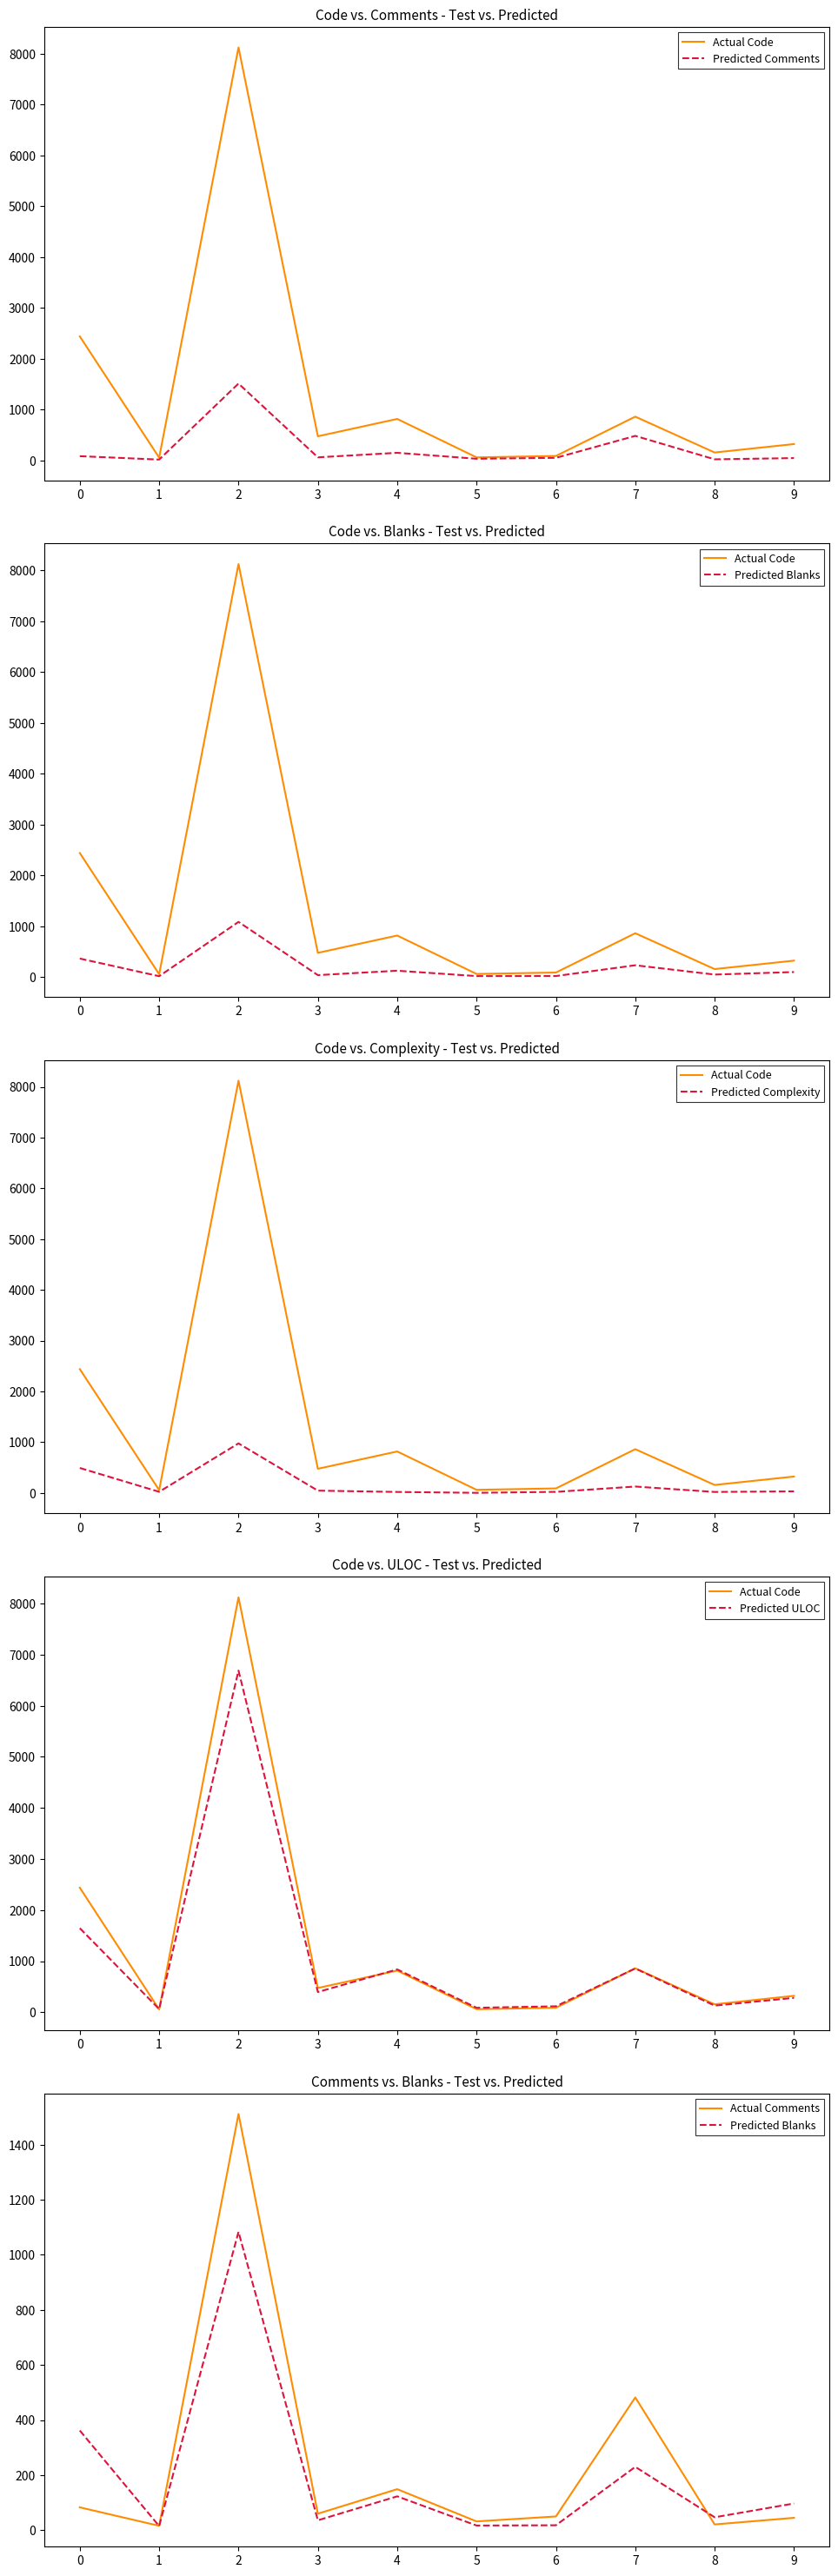

Reading left to right, what are all the values shown in this chart?

Actual Code: 2438	54	8121	474	815	59	87	860	155	321
Predicted Comments: 83	16	1511	60	149	32	50	482	21	45
Predicted Blanks: 362	15	1083	36	123	17	18	230	47	97
Predicted Complexity: 490	20	974	43	17	0	19	124	17	29
Predicted ULOC: 1645	61	6687	395	838	87	116	856	129	281
Actual Comments: 83	16	1511	60	149	32	50	482	21	45